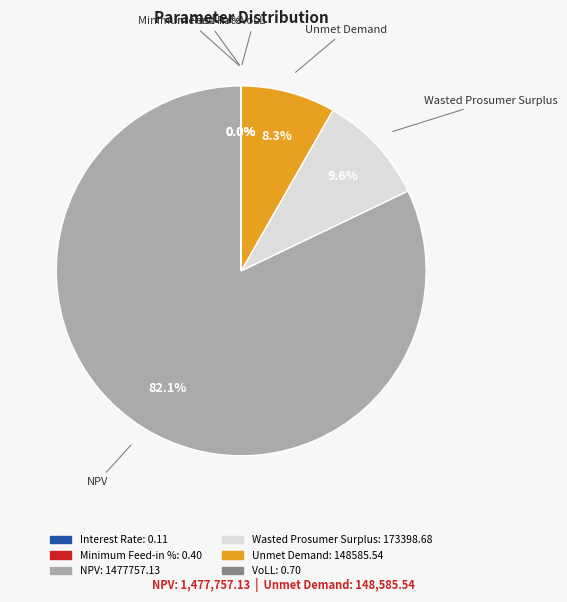

What percentage do NPV and Wasted Prosumer Surplus together represent?

91.7%